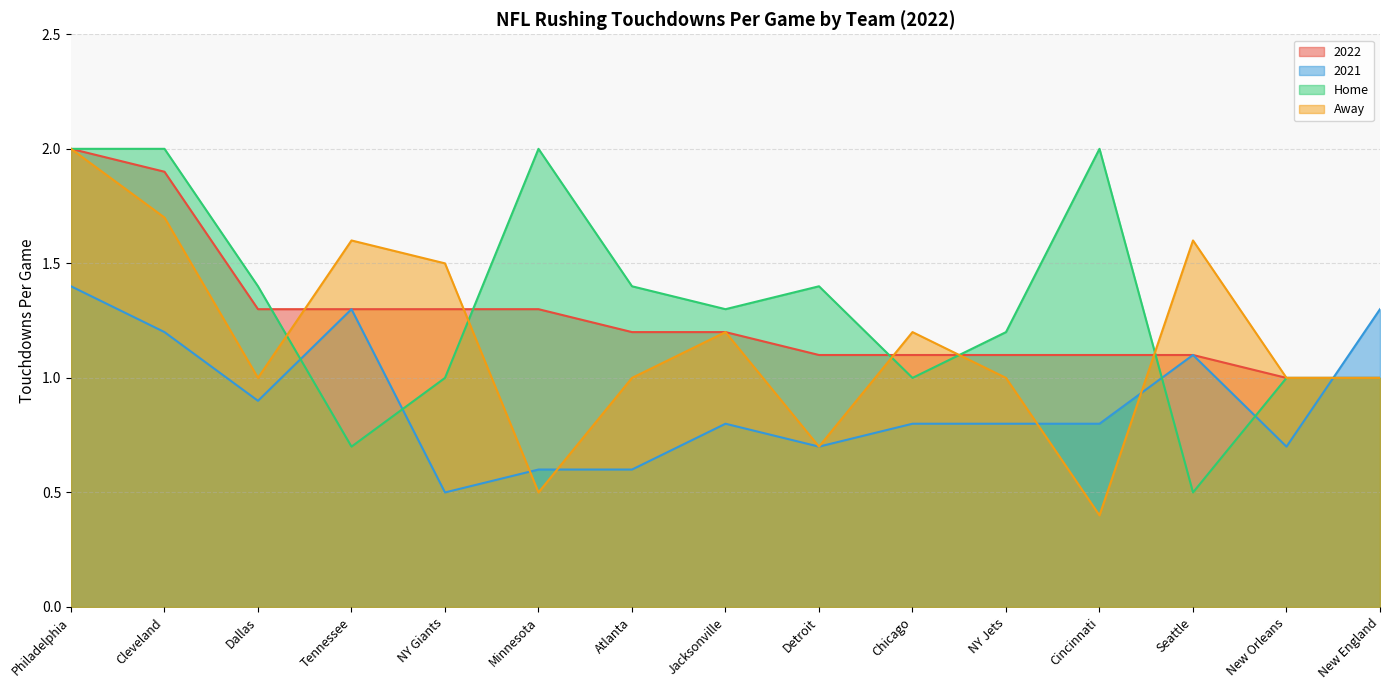

At how many categories does at least one series exceed 0?

15